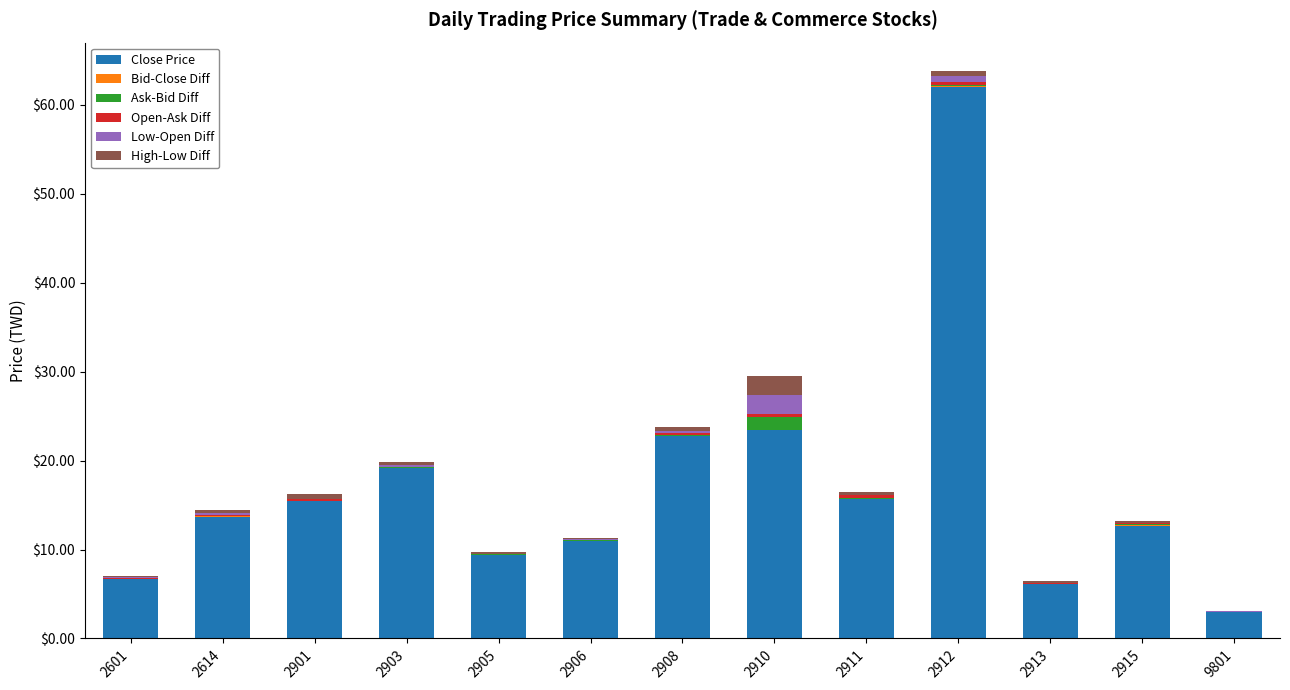

What is the highest value of the Close Price series?

62.0